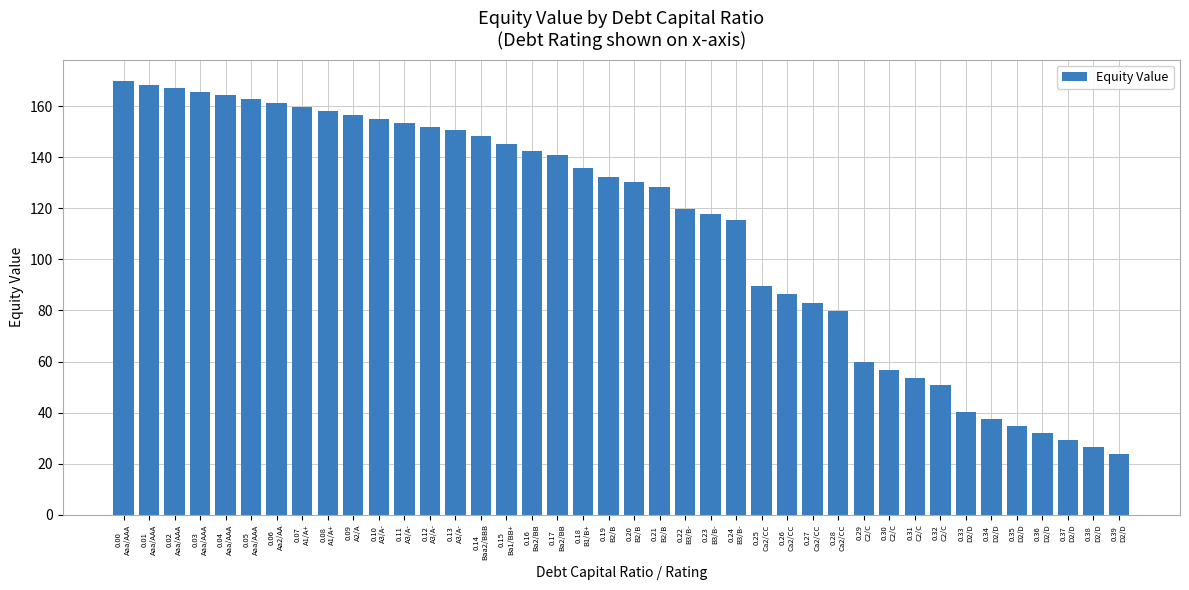

What is the difference between the maximum and second lowest values?

143.4